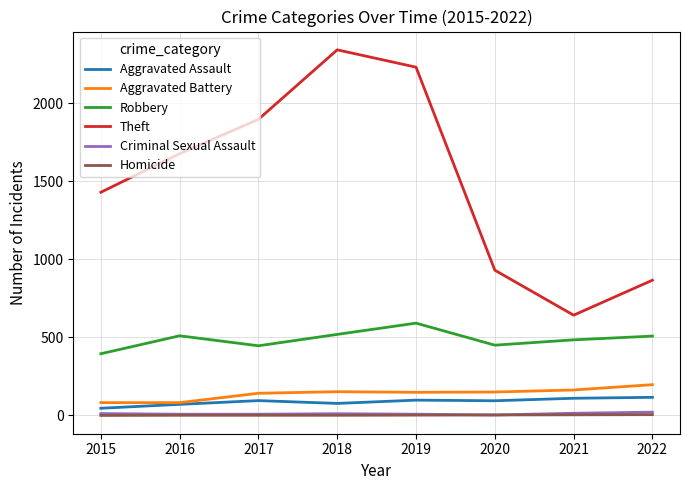

Which series has the largest range (max minus min)?

Theft